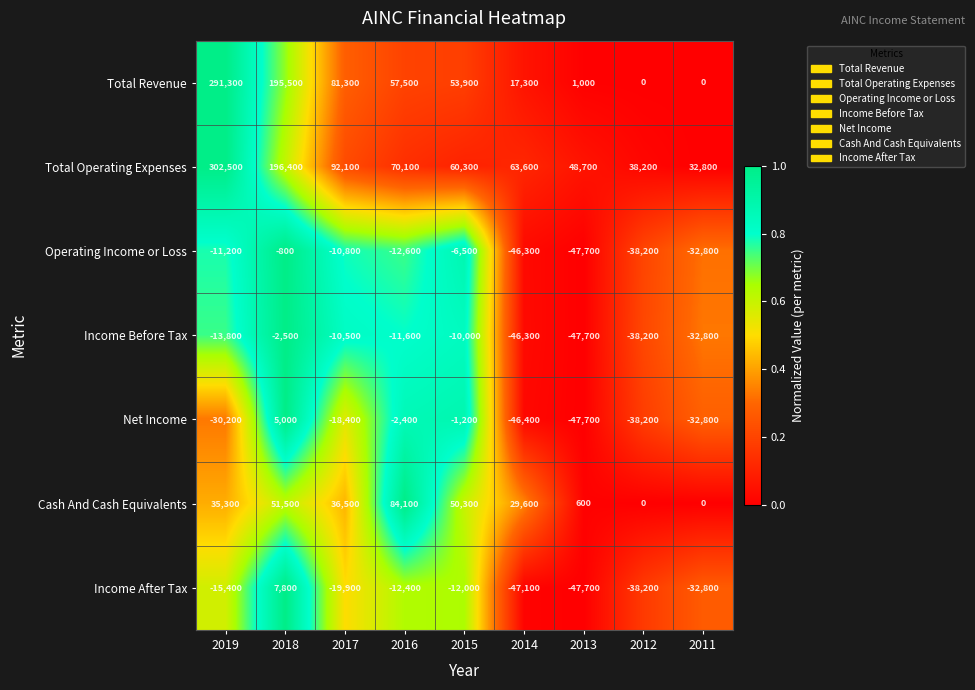

What is the difference between the maximum and minimum values in the Operating Income or Loss series?

46900